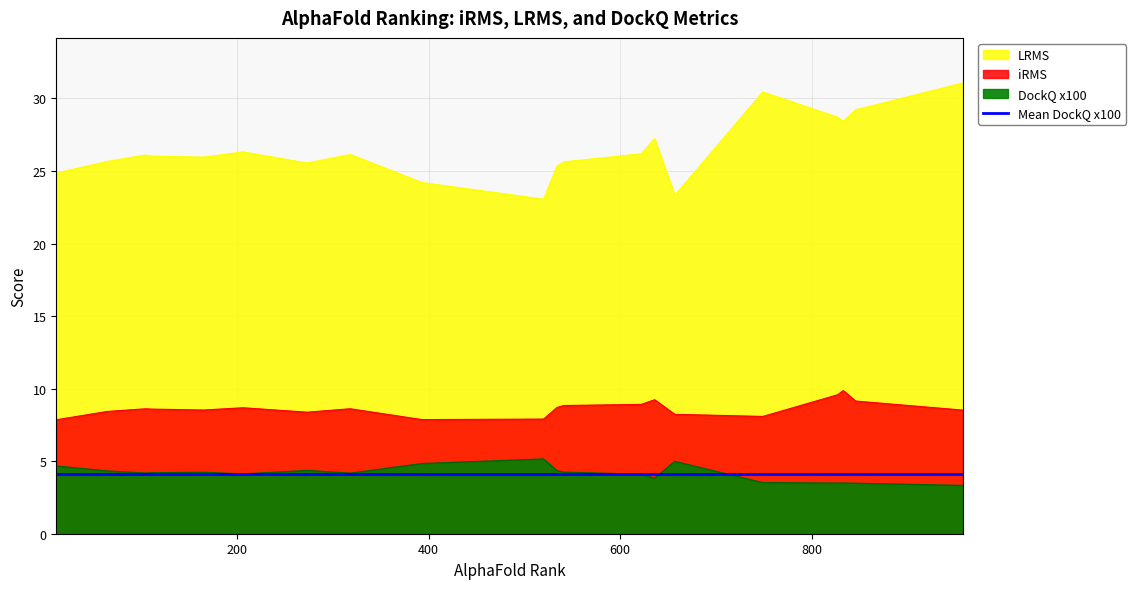

What is the approximate value of iRMS at 534?

8.7